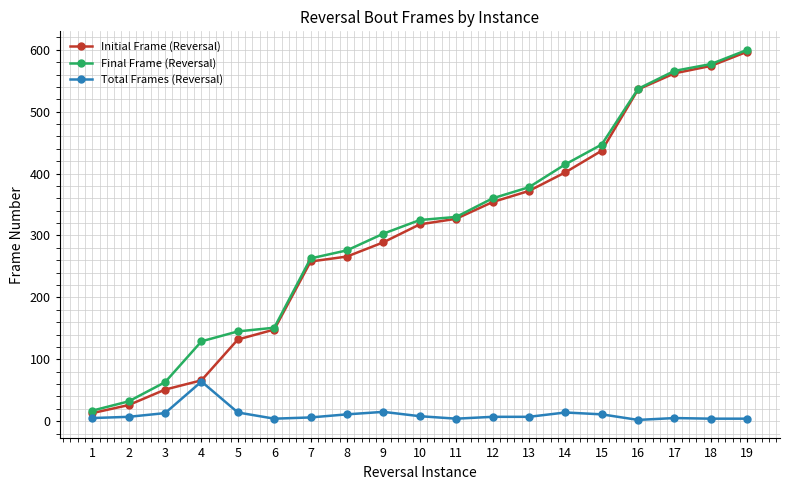

How many lines are shown in the chart?

3